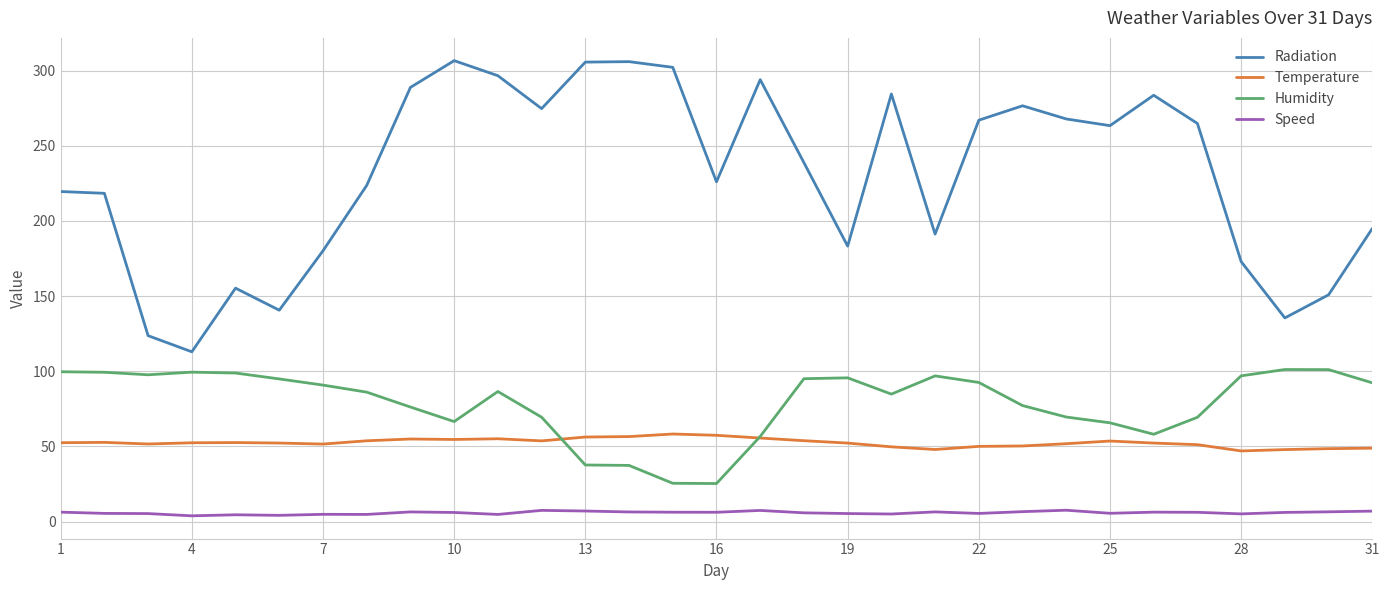

True or false: Speed and Radiation intersect in this chart.

False